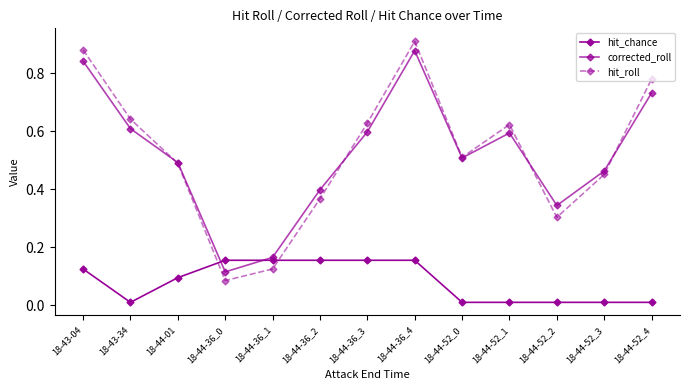

Reading left to right, what are all the values shown in this chart?

hit_chance: 18-43-04=0.1	18-43-34=0.0	18-44-01=0.1	18-44-36_0=0.2	18-44-36_1=0.2	18-44-36_2=0.2	18-44-36_3=0.2	18-44-36_4=0.2	18-44-52_0=0.0	18-44-52_1=0.0	18-44-52_2=0.0	18-44-52_3=0.0	18-44-52_4=0.0
corrected_roll: 18-43-04=0.8	18-43-34=0.6	18-44-01=0.5	18-44-36_0=0.1	18-44-36_1=0.2	18-44-36_2=0.4	18-44-36_3=0.6	18-44-36_4=0.9	18-44-52_0=0.5	18-44-52_1=0.6	18-44-52_2=0.3	18-44-52_3=0.5	18-44-52_4=0.7
hit_roll: 18-43-04=0.9	18-43-34=0.6	18-44-01=0.5	18-44-36_0=0.1	18-44-36_1=0.1	18-44-36_2=0.4	18-44-36_3=0.6	18-44-36_4=0.9	18-44-52_0=0.5	18-44-52_1=0.6	18-44-52_2=0.3	18-44-52_3=0.5	18-44-52_4=0.8